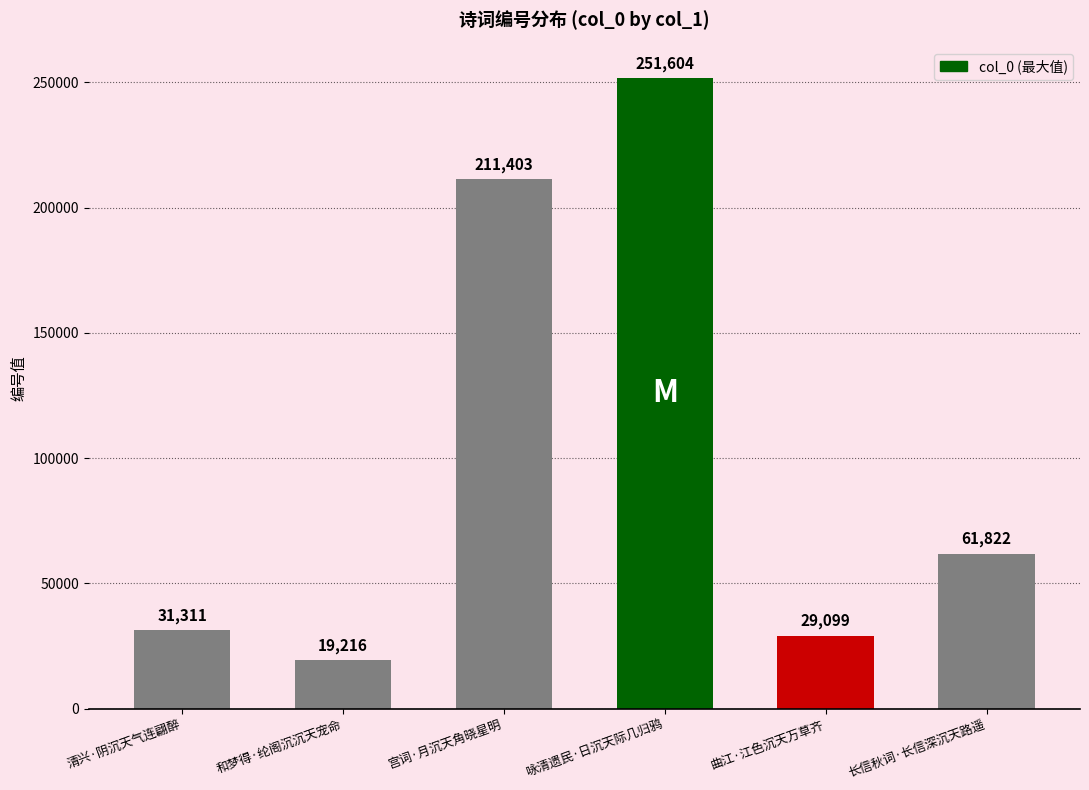

What is the greatest value displayed?

251604